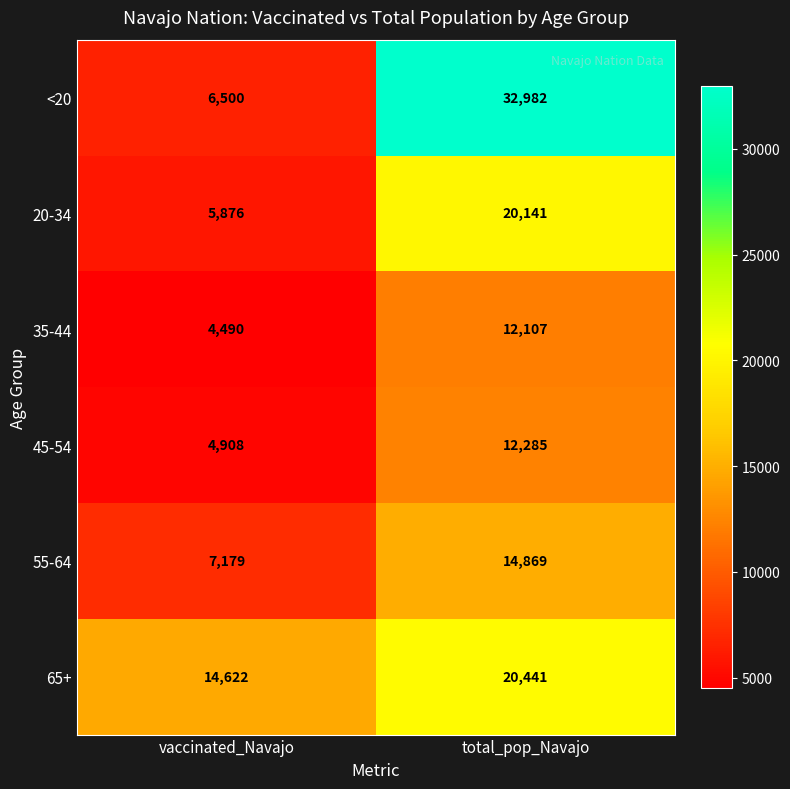

Rank the series by their maximum value, from highest to lowest.

<20, 65+, 20-34, 55-64, 45-54, 35-44